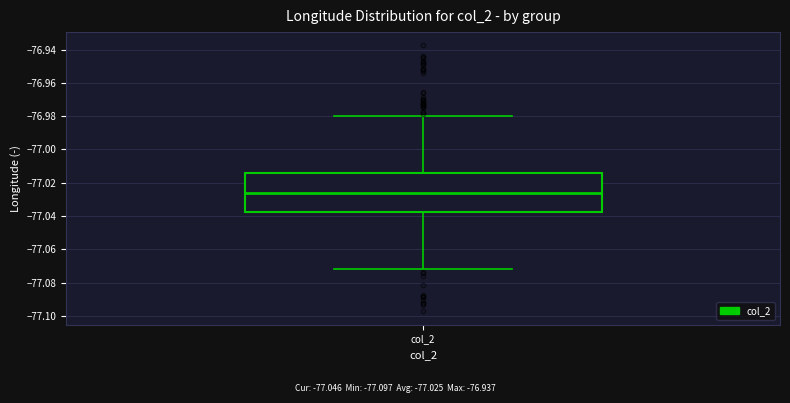

Read this box plot against the y-axis: the position of the median line, the range covered by the box, and the ends of both whiskers. The values are not printed on the chart, so give them approximately, as read against the axis.

median -77.026, box -77.038 to -77.014, whiskers -77.072 to -76.980